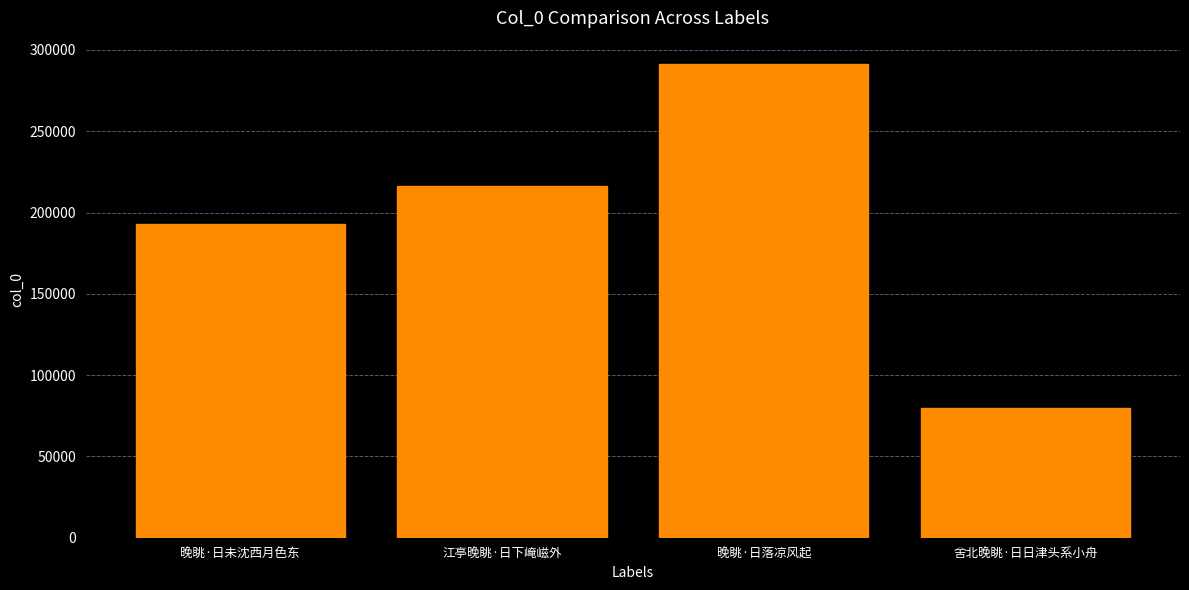

What is the change in value from 江亭晚眺·日下崦嵫外 to 晚眺·日落凉风起?

+74706